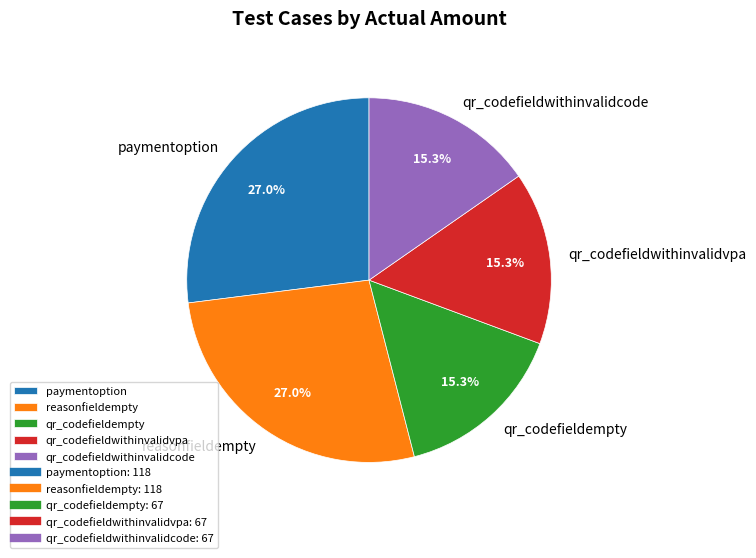

Combined, what portion of the pie is qr_codefieldwithinvalidvpa and paymentoption?

42.3%